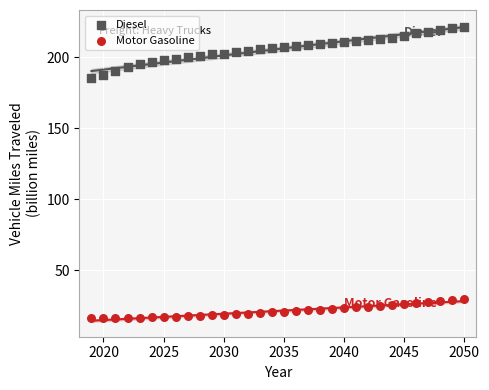

Across all series, what Y value is closest to 118?

185.1